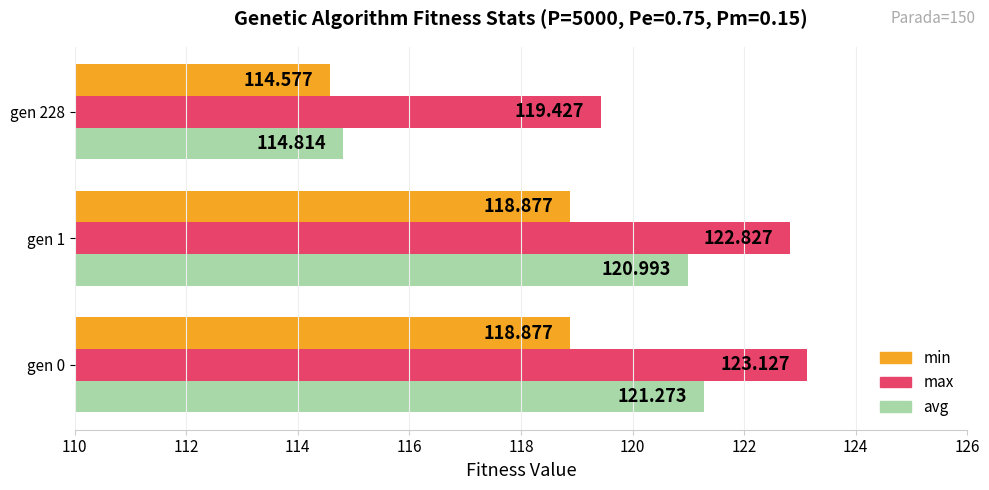

Is the value of max at gen 0 greater than the value of min at gen 228?

Yes